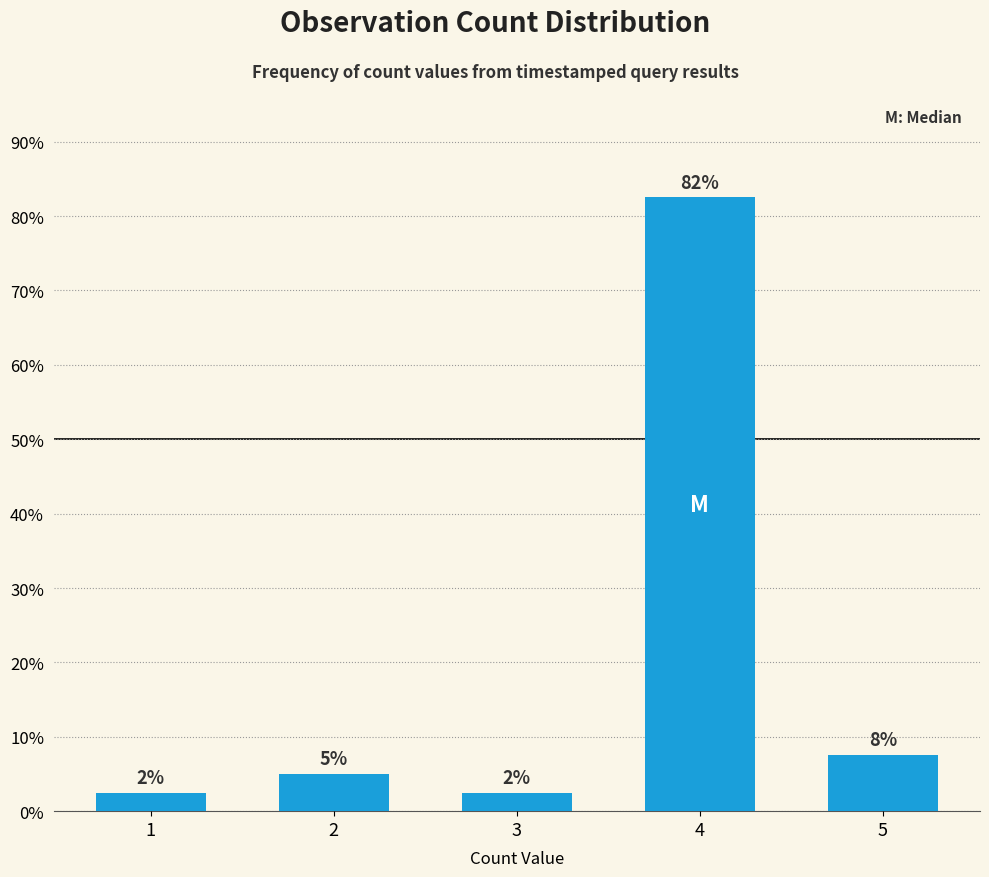

Are the bars horizontal?

No